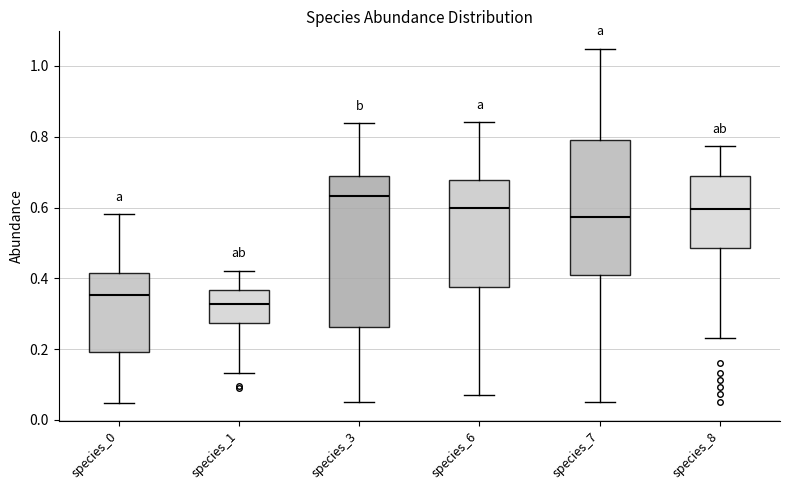

Which box's median line is the lowest?

species_1